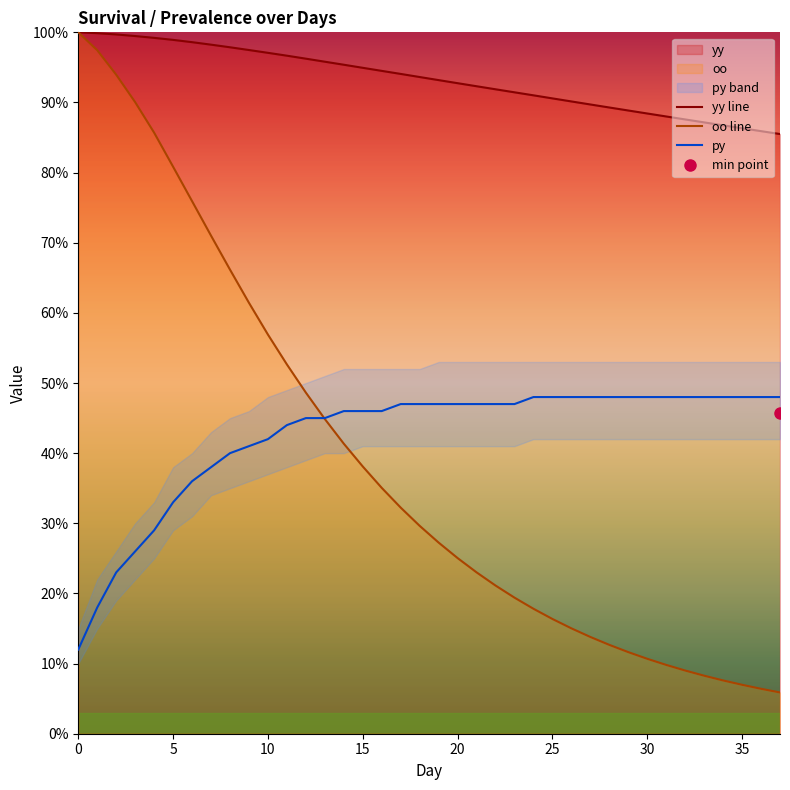

How many intersections are there between py and oo line?

1